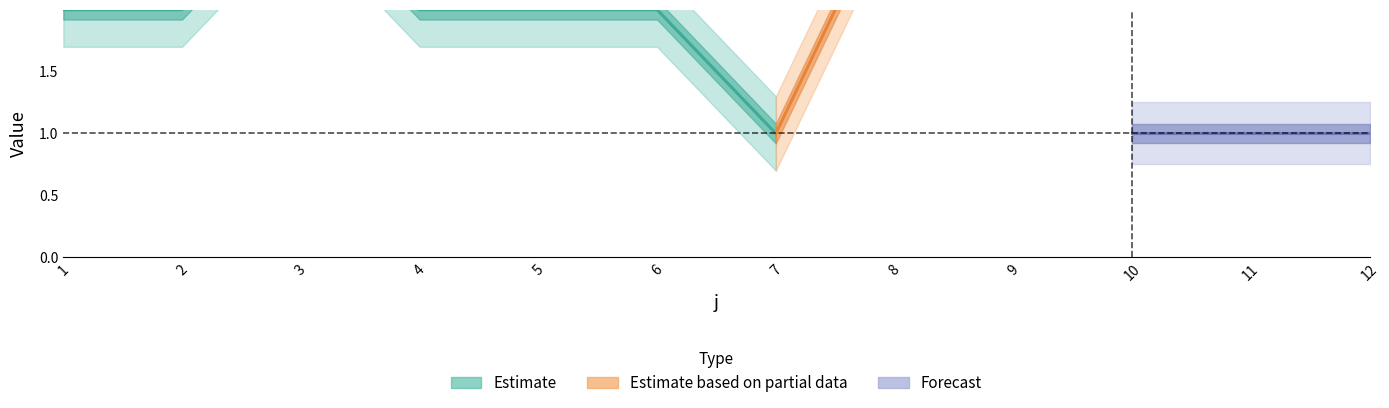

True or false: t has a value of 1 at 7.

False